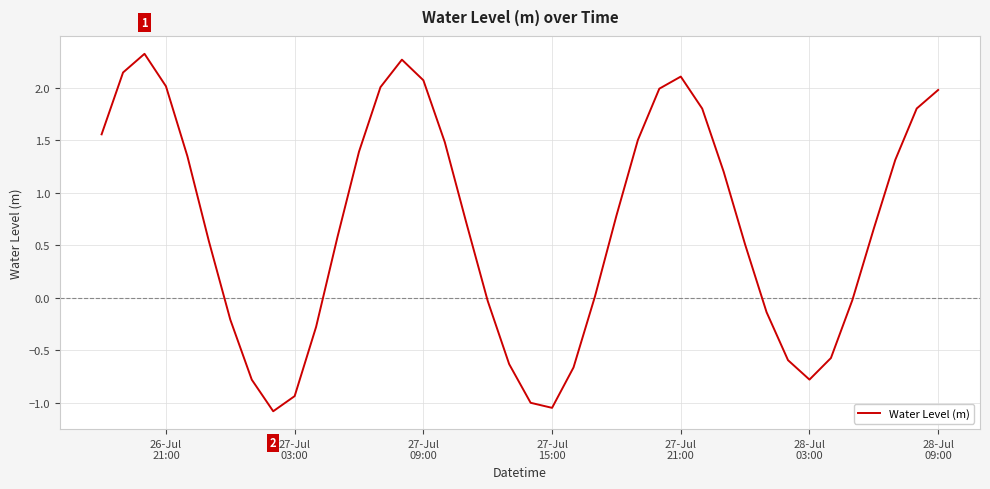

What is the difference between the maximum and minimum values?

3.4